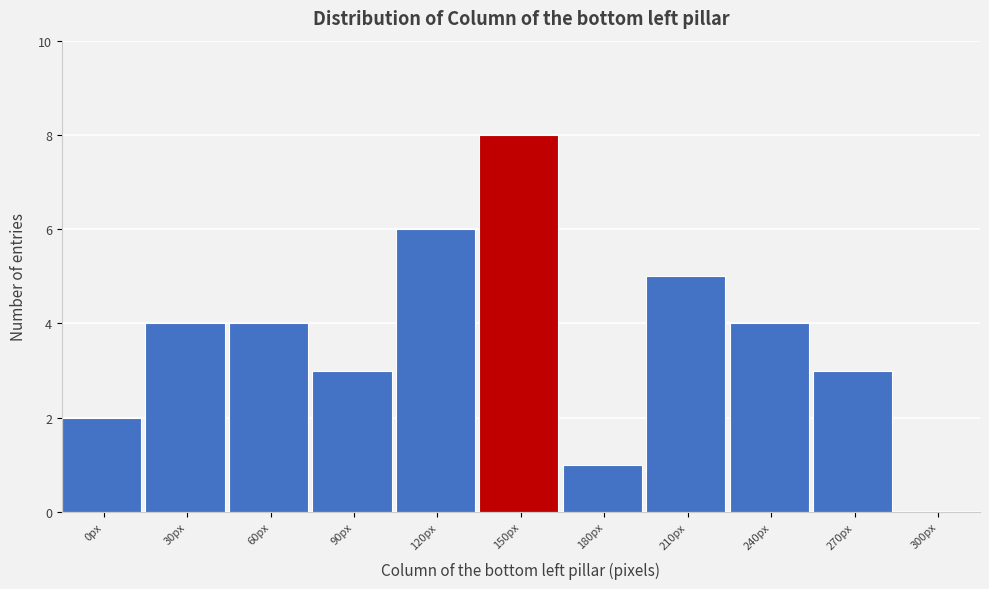

Reading left to right, what are all the values shown in this chart?

0px=2	30px=4	60px=4	90px=3	120px=6	150px=8	180px=1	210px=5	240px=4	270px=3	300px=0